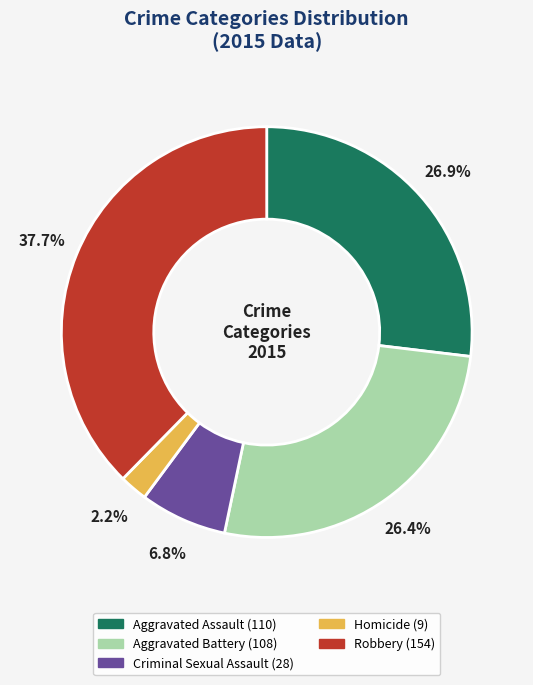

Does Aggravated Battery represent more than half of the total?

No